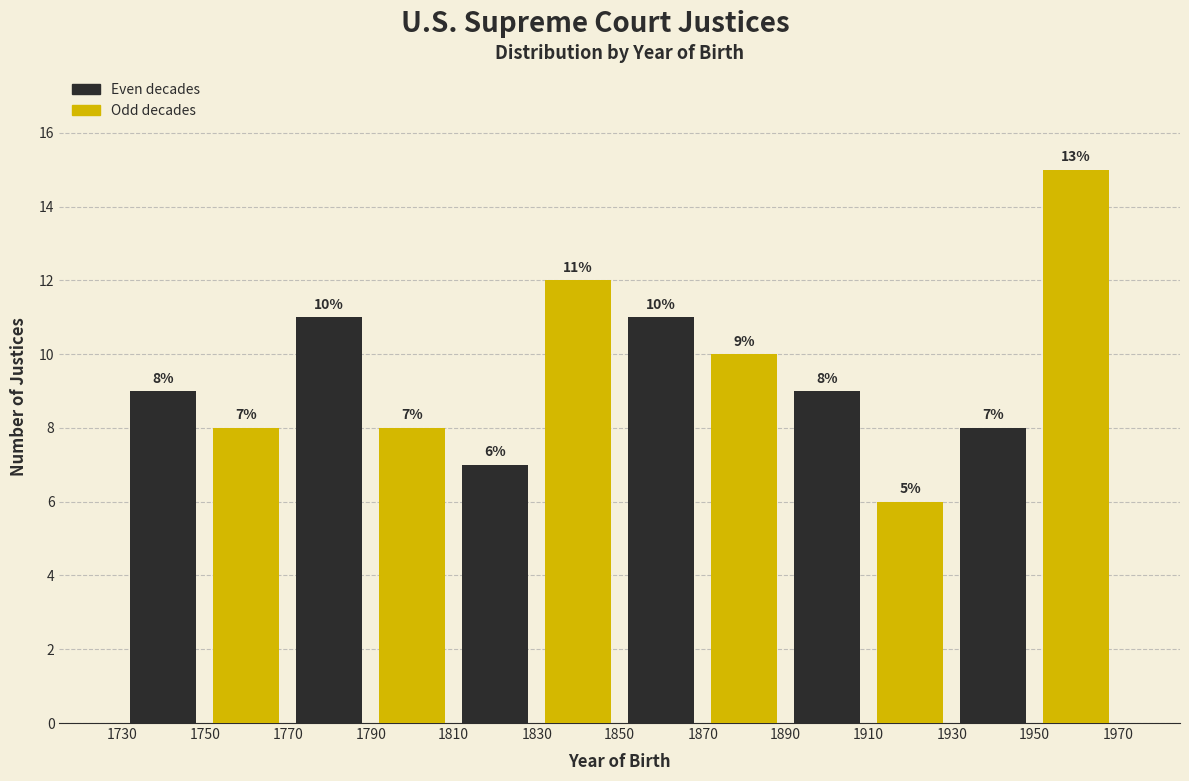

Which range on the x-axis has the tallest bar?

1950 to 1970